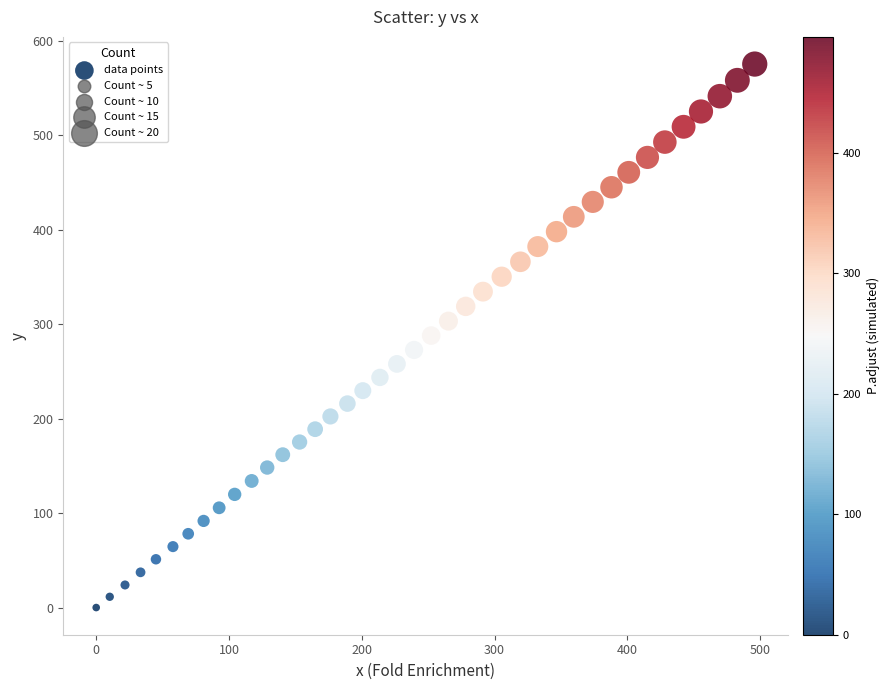

What is the range of Y values (max minus min)?

575.3